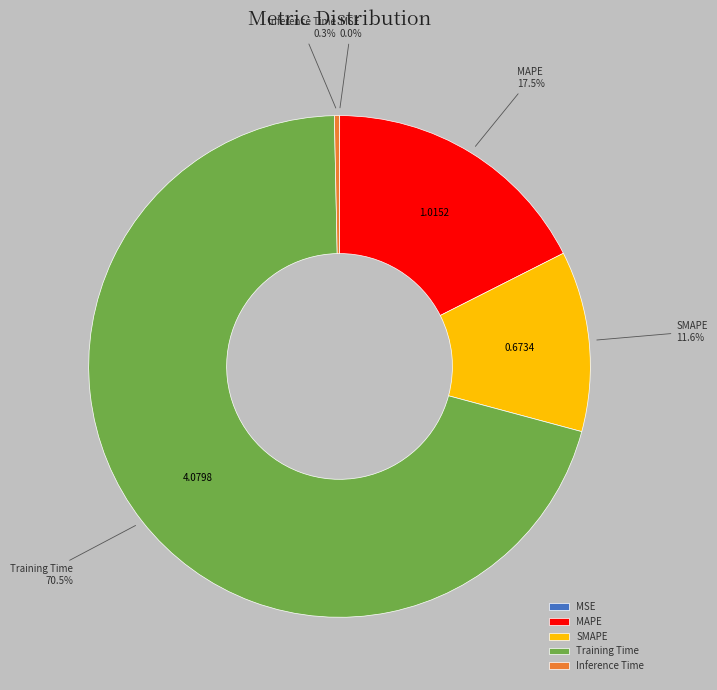

Between Inference Time and Training Time, which is larger?

Training Time